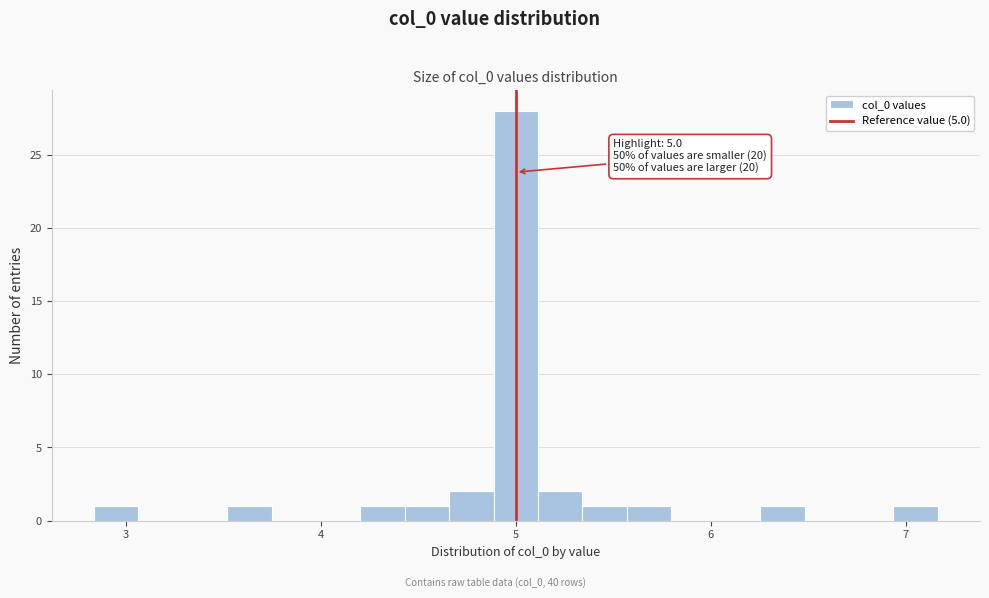

Read against the x-axis, roughly where is the centre of the tallest bar?

5.0